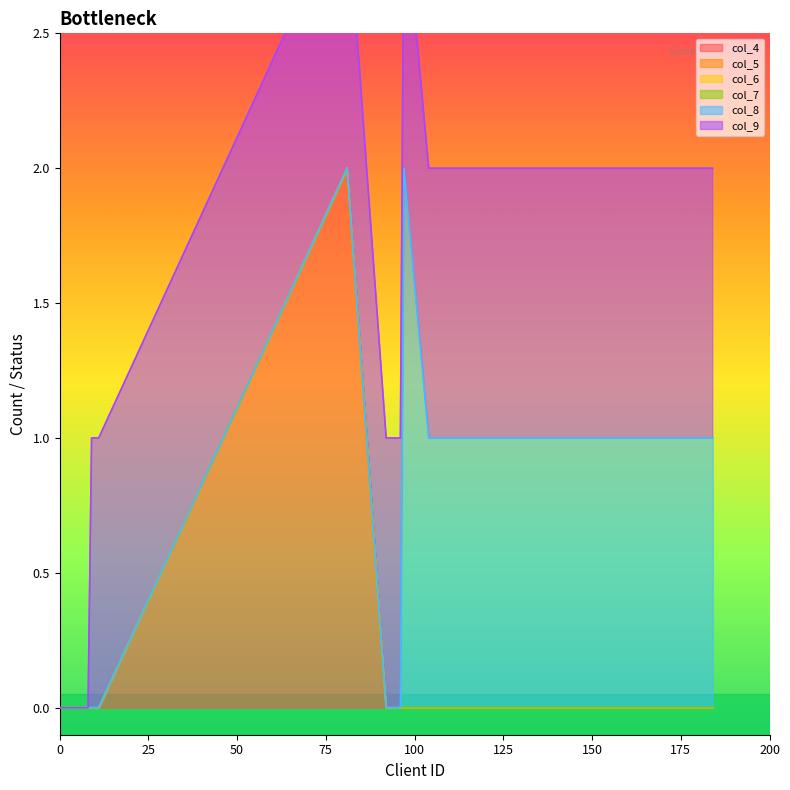

Which series has the largest total across all categories?

col_9